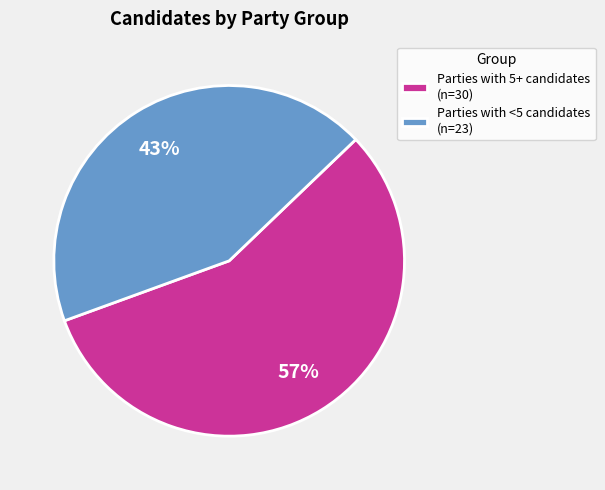

How many slices are in this pie chart?

2